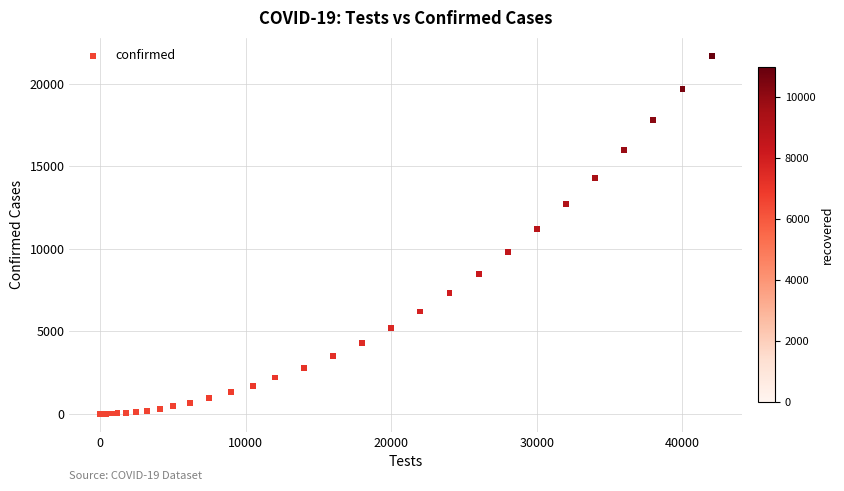

What Y value in the scatter plot is closest to 10850?

11200